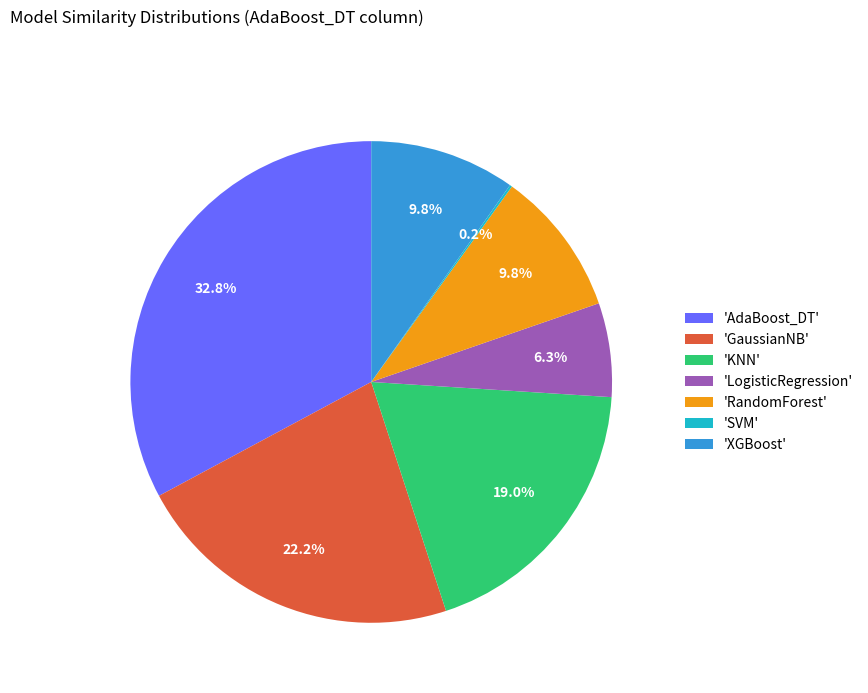

What is the largest slice in the pie chart?

'AdaBoost_DT'